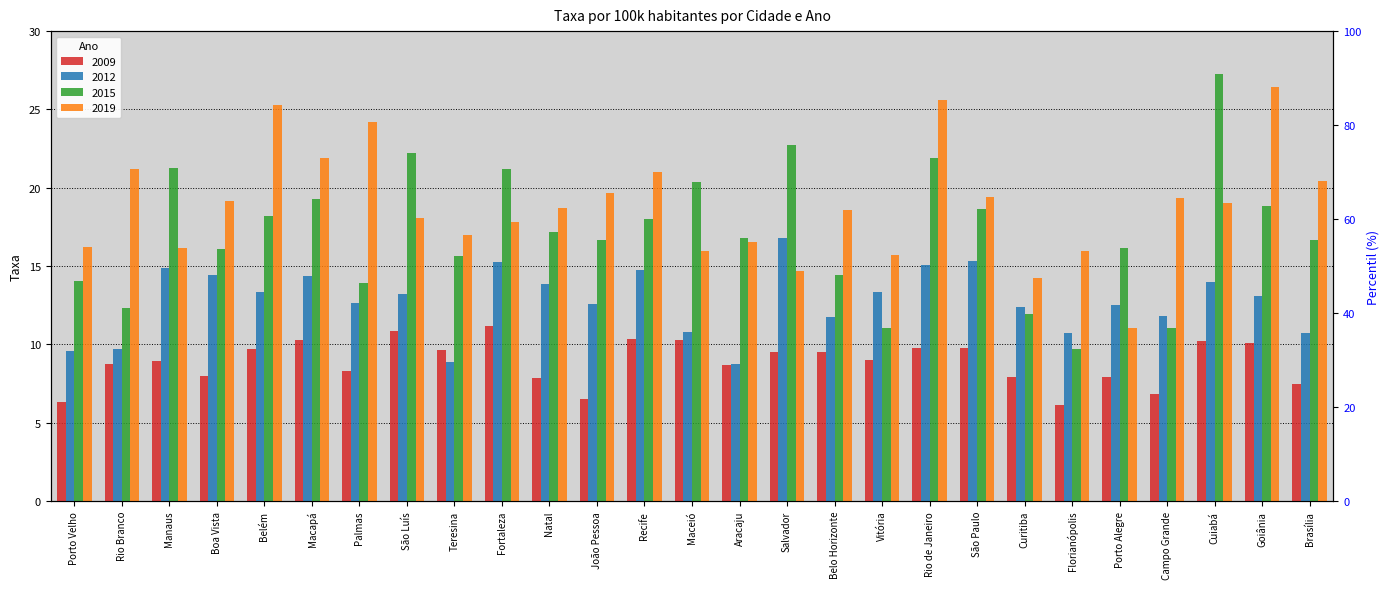

What is the value of the 2019 bar at the 15th from the left?

16.5